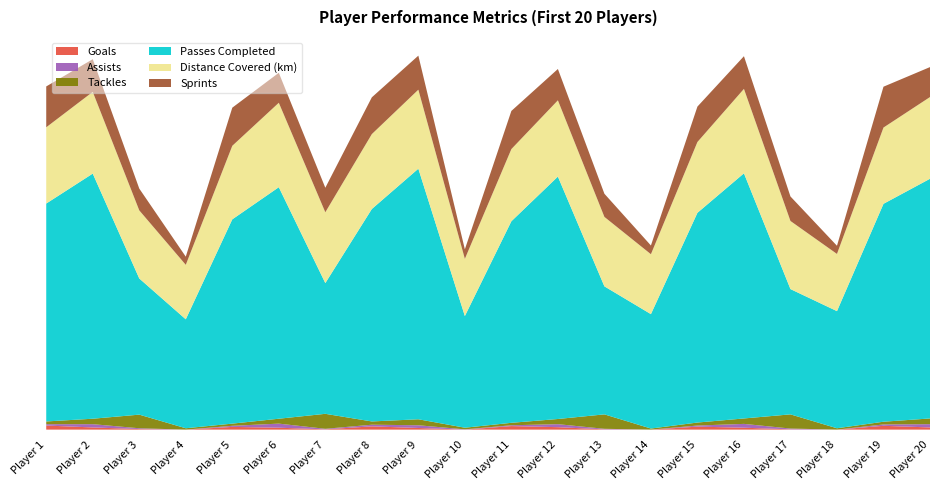

Reading left to right, what are all the values shown in this chart?

Goals: 1=15	2=8	3=2	4=0	5=10	6=7	7=1	8=12	9=6	10=0	11=13	12=9	13=1	14=0	15=11	16=7	17=1	18=0	19=14	20=8
Assists: 1=5	2=12	3=3	4=0	5=4	6=15	7=2	8=6	9=10	10=1	11=3	12=11	13=2	14=0	15=4	16=14	17=3	18=0	19=5	20=12
Tackles: 1=10	2=20	3=50	4=5	5=8	6=18	7=55	8=12	9=22	10=6	11=9	12=19	13=53	14=4	15=11	16=20	17=52	18=5	19=10	20=21
Passes Completed: 1=800	2=900	3=500	4=400	5=750	6=850	7=480	8=780	9=920	10=410	11=740	12=890	13=470	14=420	15=770	16=900	17=460	18=430	19=800	20=880
Distance Covered (km): 1=280	2=300	3=250	4=200	5=270	6=310	7=260	8=275	9=290	10=210	11=265	12=280	13=255	14=220	15=260	16=310	17=250	18=210	19=280	20=300
Sprints: 1=150	2=120	3=80	4=30	5=140	6=110	7=90	8=135	9=125	10=35	11=140	12=115	13=85	14=32	15=130	16=120	17=90	18=30	19=150	20=110